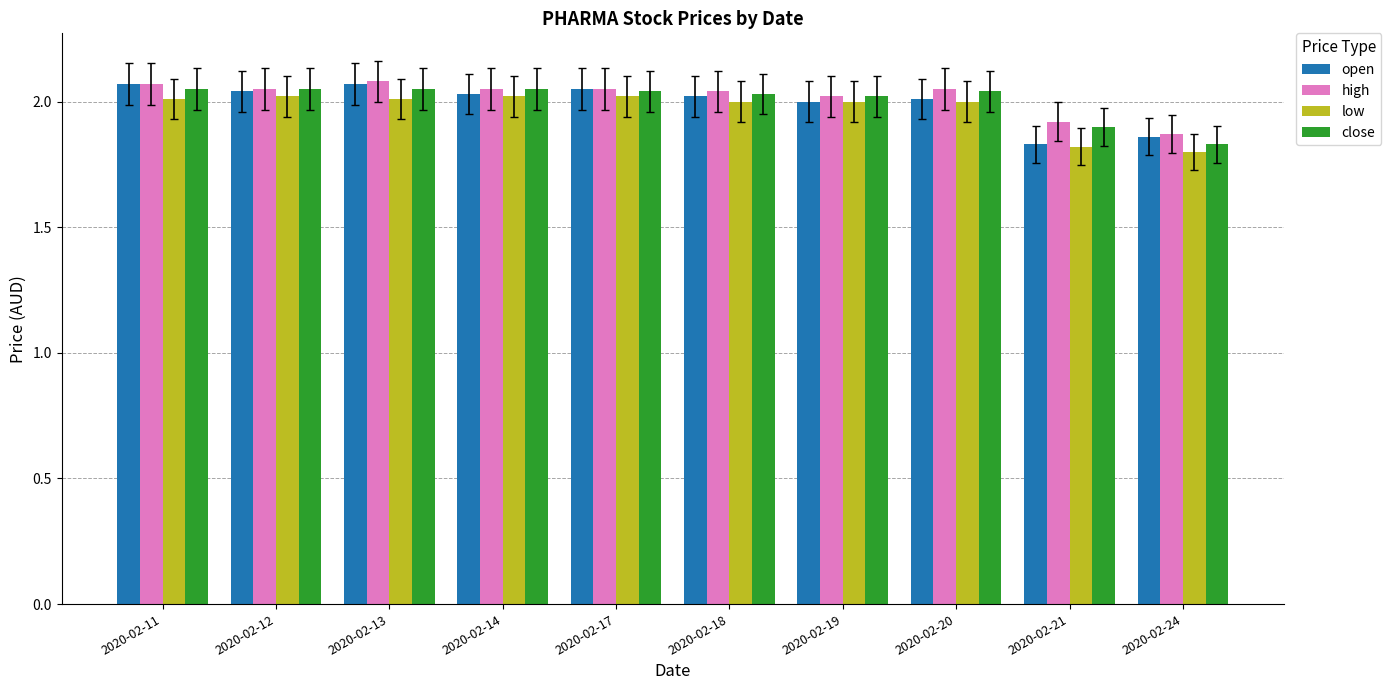

The value of high at 2020-02-24 is 1.2. True or false?

False